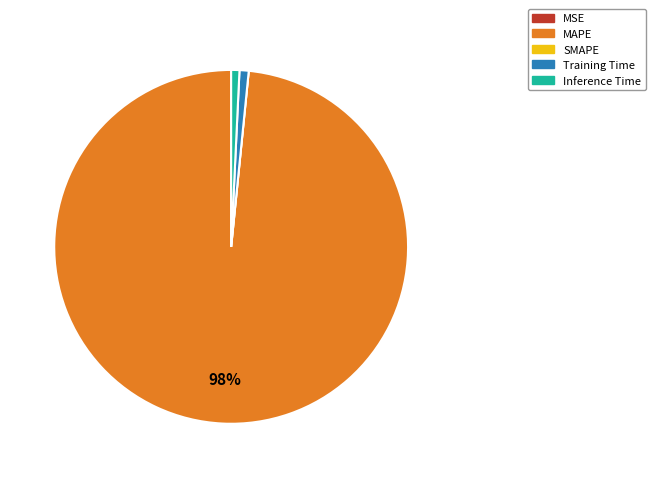

Combined, do Training Time and MAPE account for over 50%?

Yes